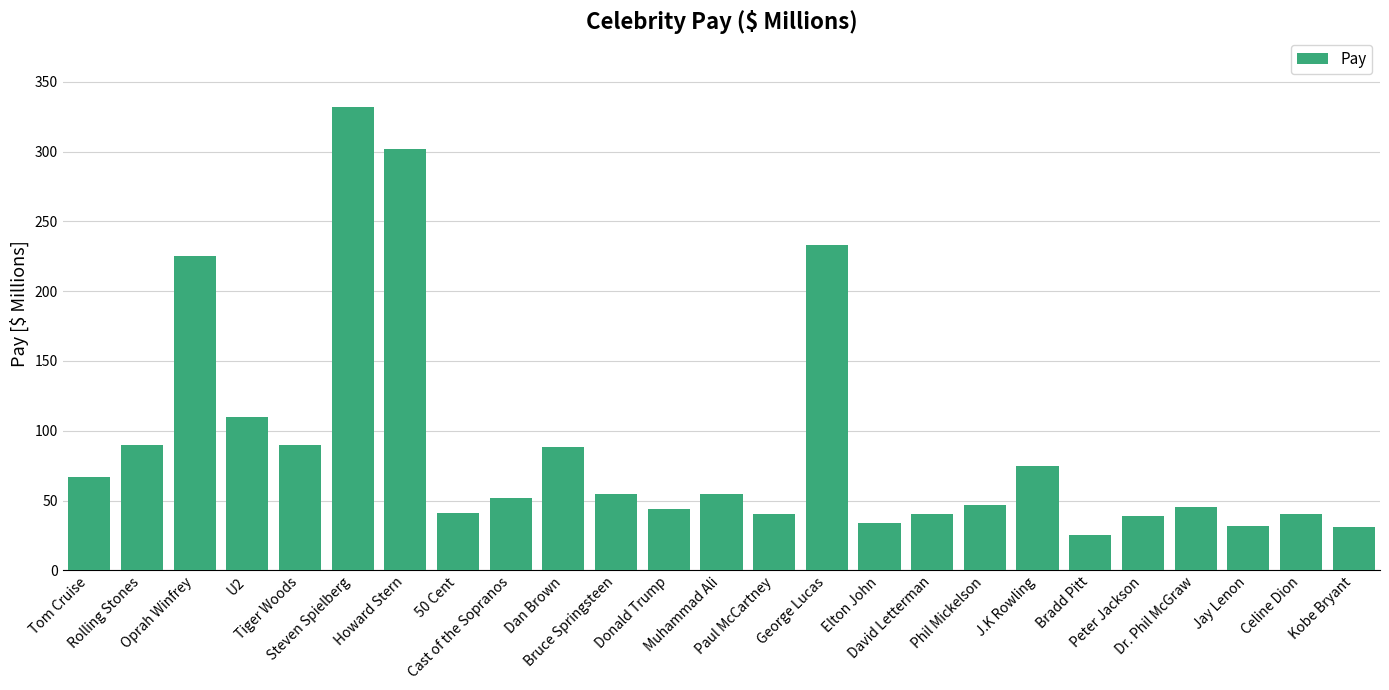

What is the average value?

89